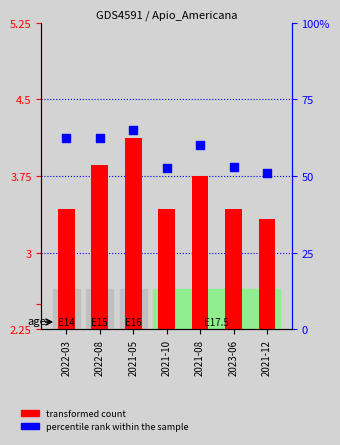

What is the total value across all series at 2022-03?

65.9